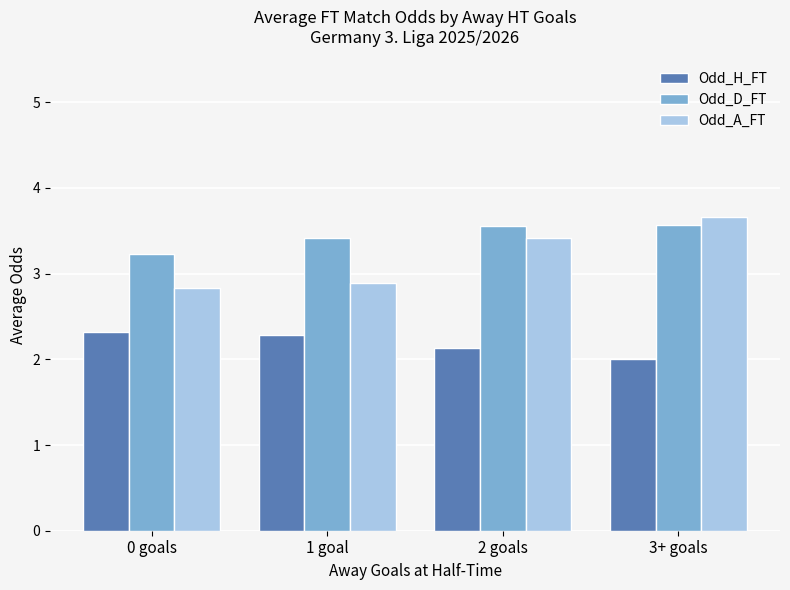

True or false: Odd_A_FT has a value of 3.4 at 2 goals.

True